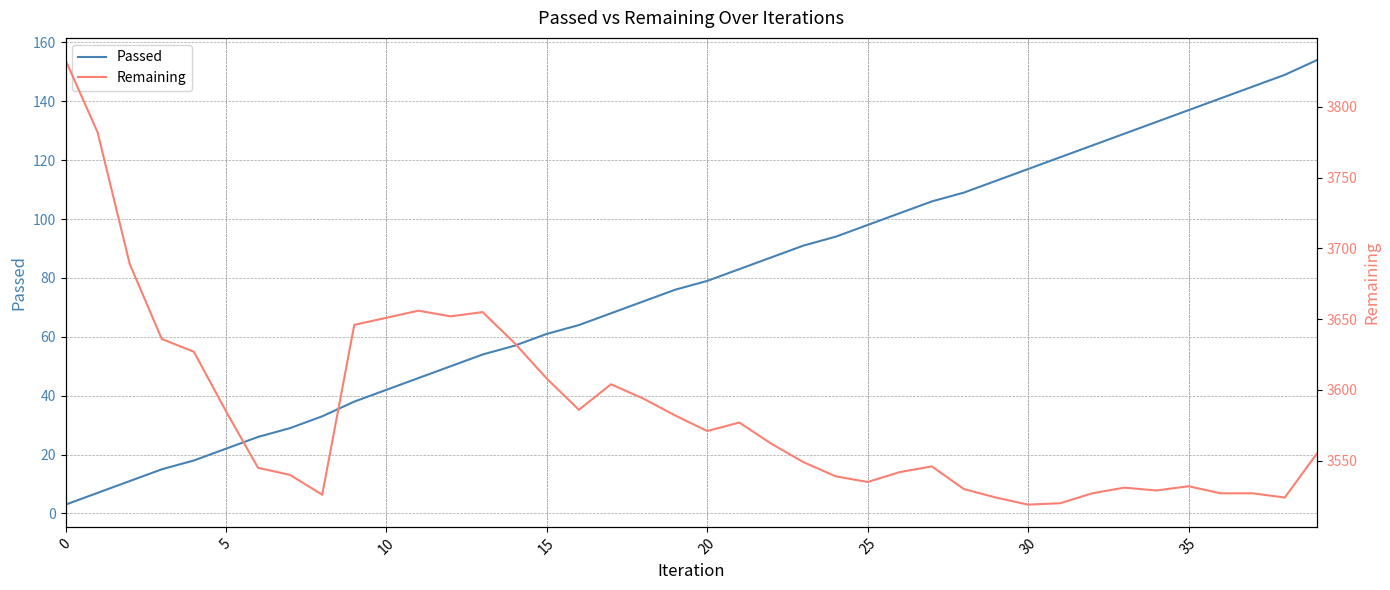

Does the chart have visible grid lines?

Yes